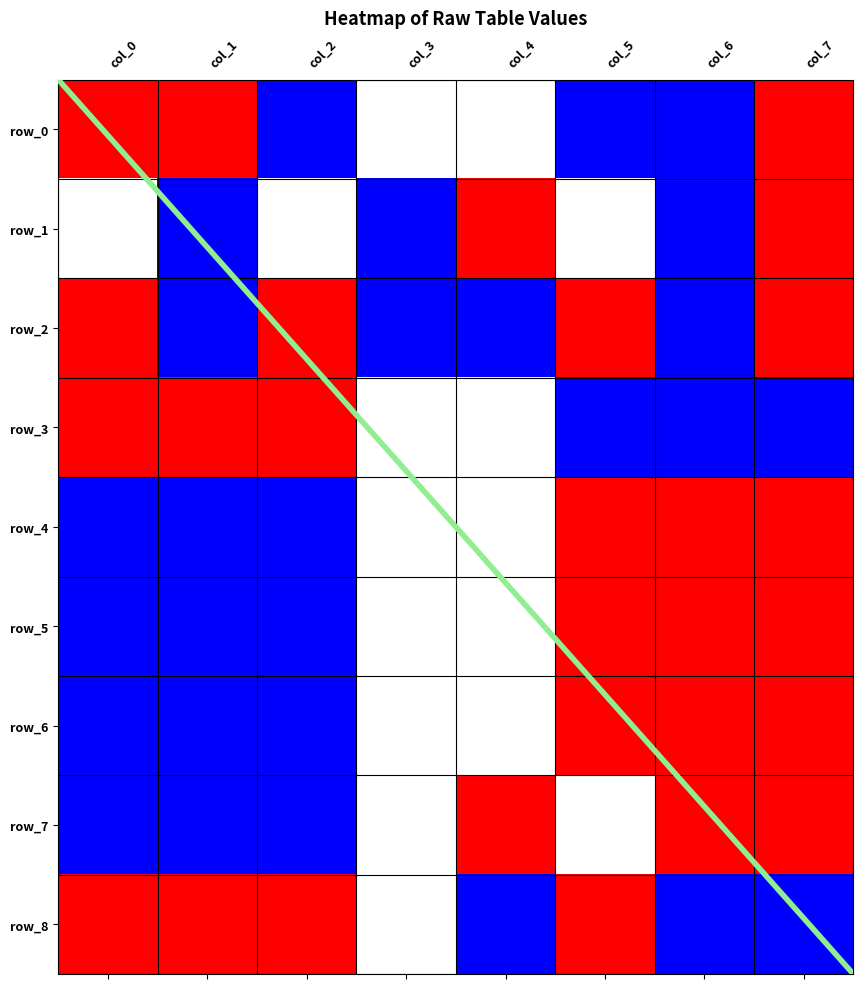

Reading left to right, what are all the values shown in this chart?

row_0: col_0=1	col_1=1	col_2=-1	col_3=0	col_4=0	col_5=-1	col_6=-1	col_7=1
row_1: col_0=0	col_1=-1	col_2=0	col_3=-1	col_4=1	col_5=0	col_6=-1	col_7=1
row_2: col_0=1	col_1=-1	col_2=1	col_3=-1	col_4=-1	col_5=1	col_6=-1	col_7=1
row_3: col_0=1	col_1=1	col_2=1	col_3=0	col_4=0	col_5=-1	col_6=-1	col_7=-1
row_4: col_0=-1	col_1=-1	col_2=-1	col_3=0	col_4=0	col_5=1	col_6=1	col_7=1
row_5: col_0=-1	col_1=-1	col_2=-1	col_3=0	col_4=0	col_5=1	col_6=1	col_7=1
row_6: col_0=-1	col_1=-1	col_2=-1	col_3=0	col_4=0	col_5=1	col_6=1	col_7=1
row_7: col_0=-1	col_1=-1	col_2=-1	col_3=0	col_4=1	col_5=0	col_6=1	col_7=1
row_8: col_0=1	col_1=1	col_2=1	col_3=0	col_4=-1	col_5=1	col_6=-1	col_7=-1